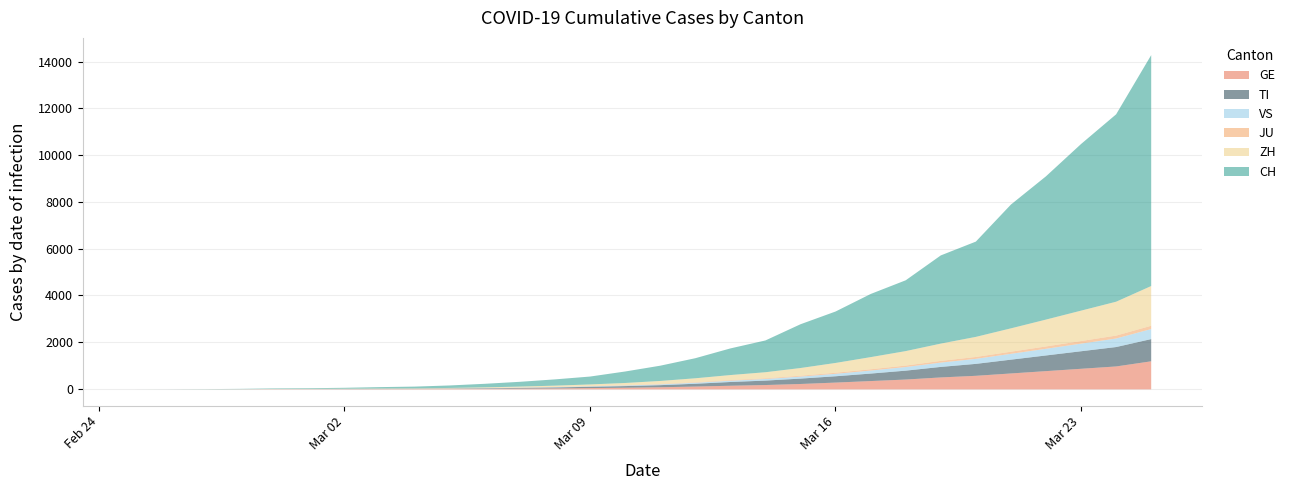

List the series in order of their peak value, lowest first.

JU, VS, TI, GE, ZH, CH